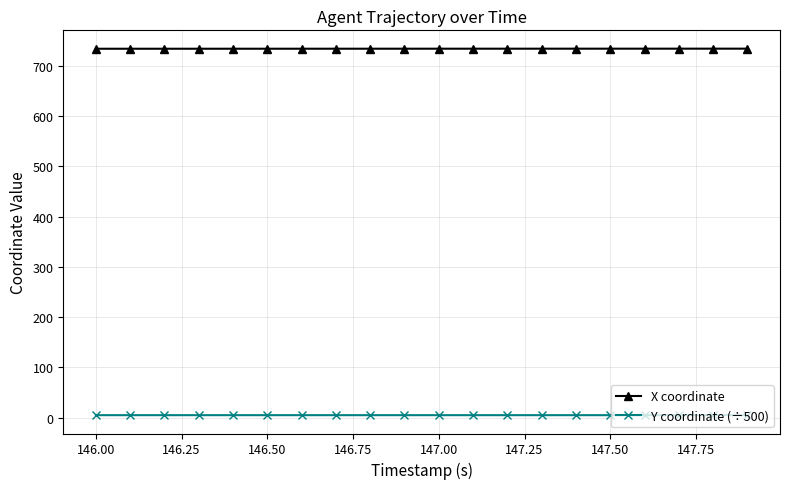

At how many categories does at least one series exceed 536?

20